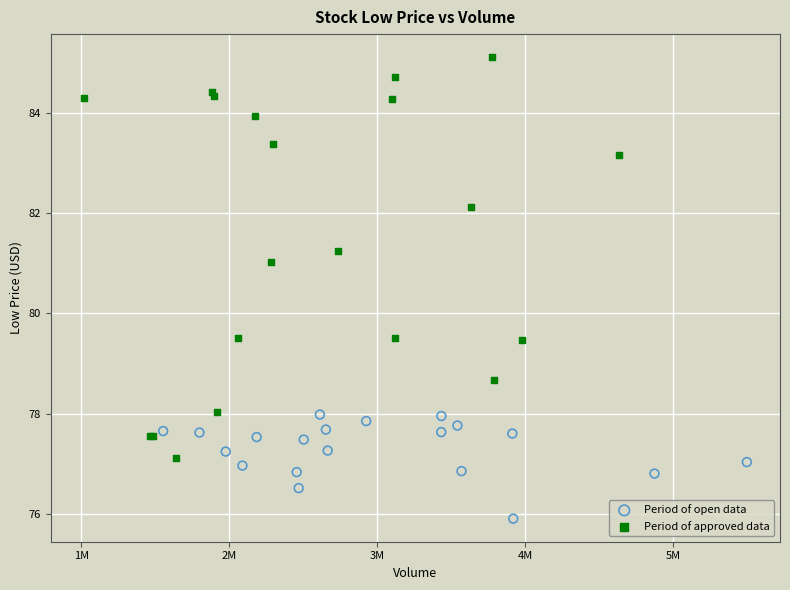

Which series contains the highest Y value?

Period of approved data